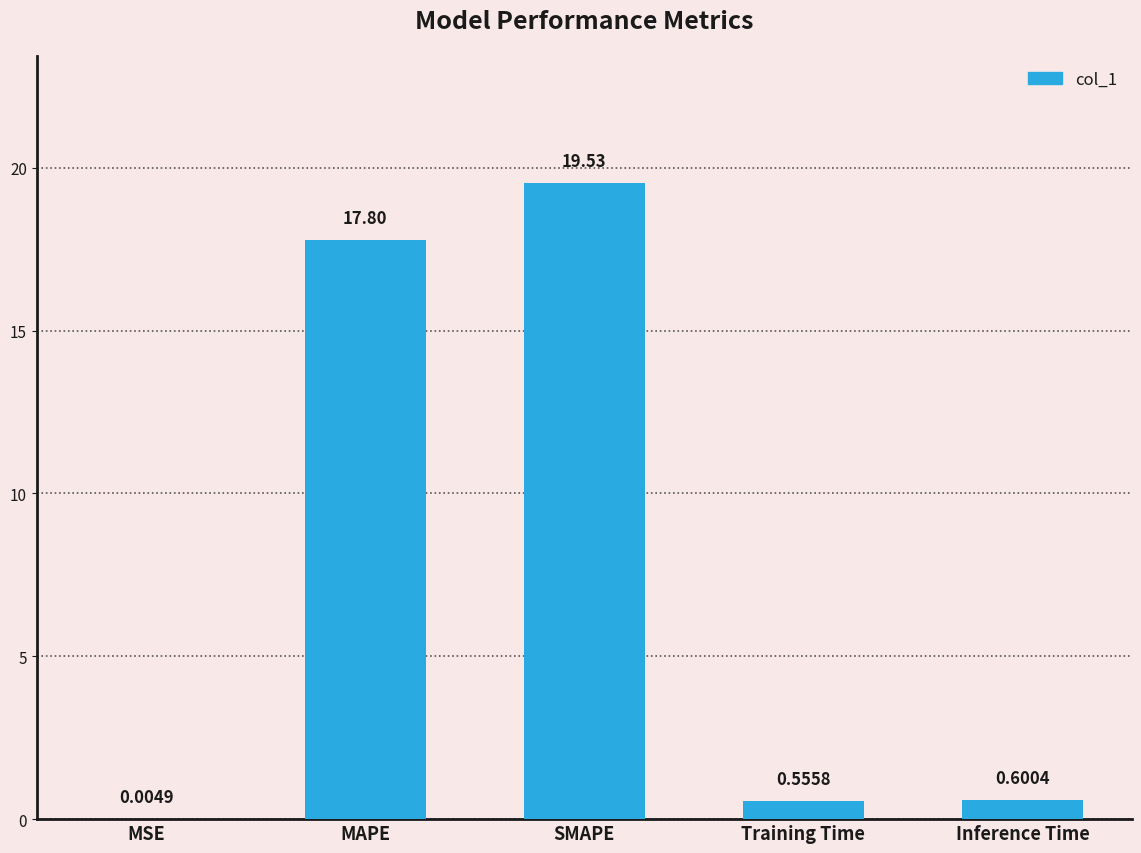

True or false: the data shows 23.4 at MAPE.

False